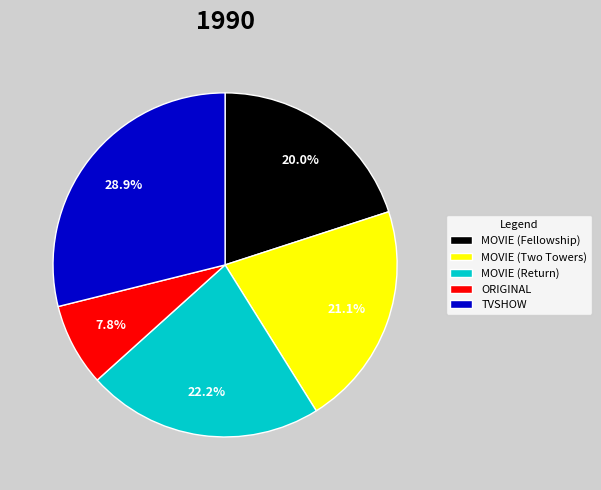

What percentage is NOT represented by MOVIE (Fellowship)?

80.0%